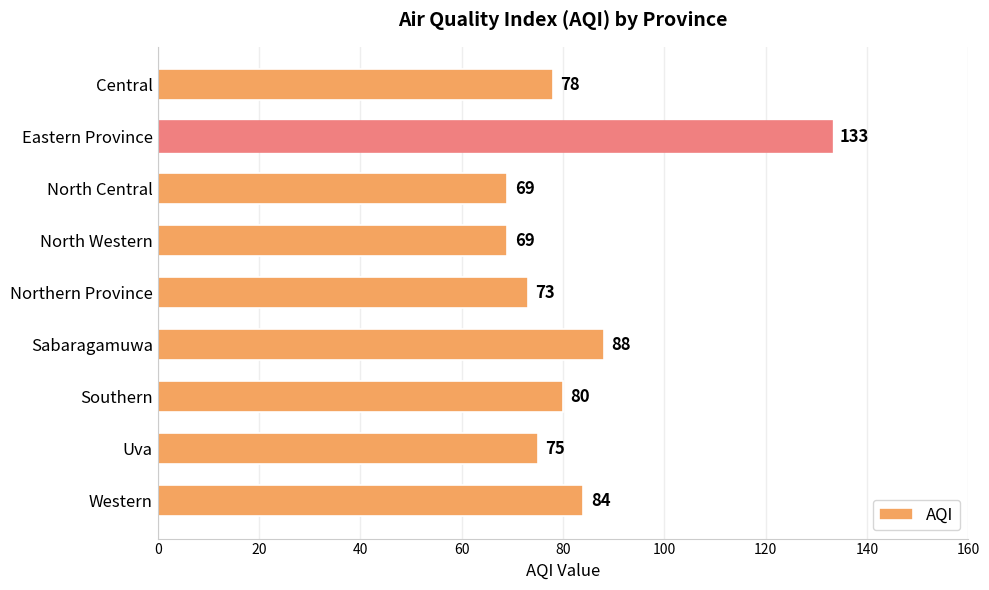

Does the chart contain any negative values?

No